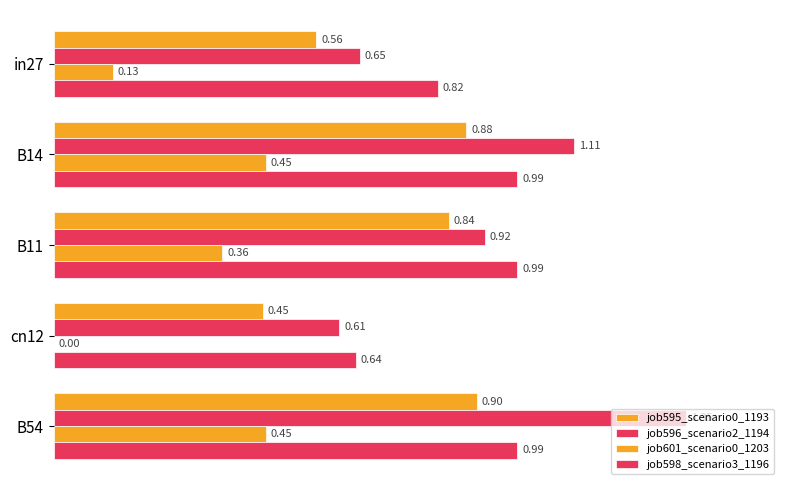

How many series are shown in this chart?

4